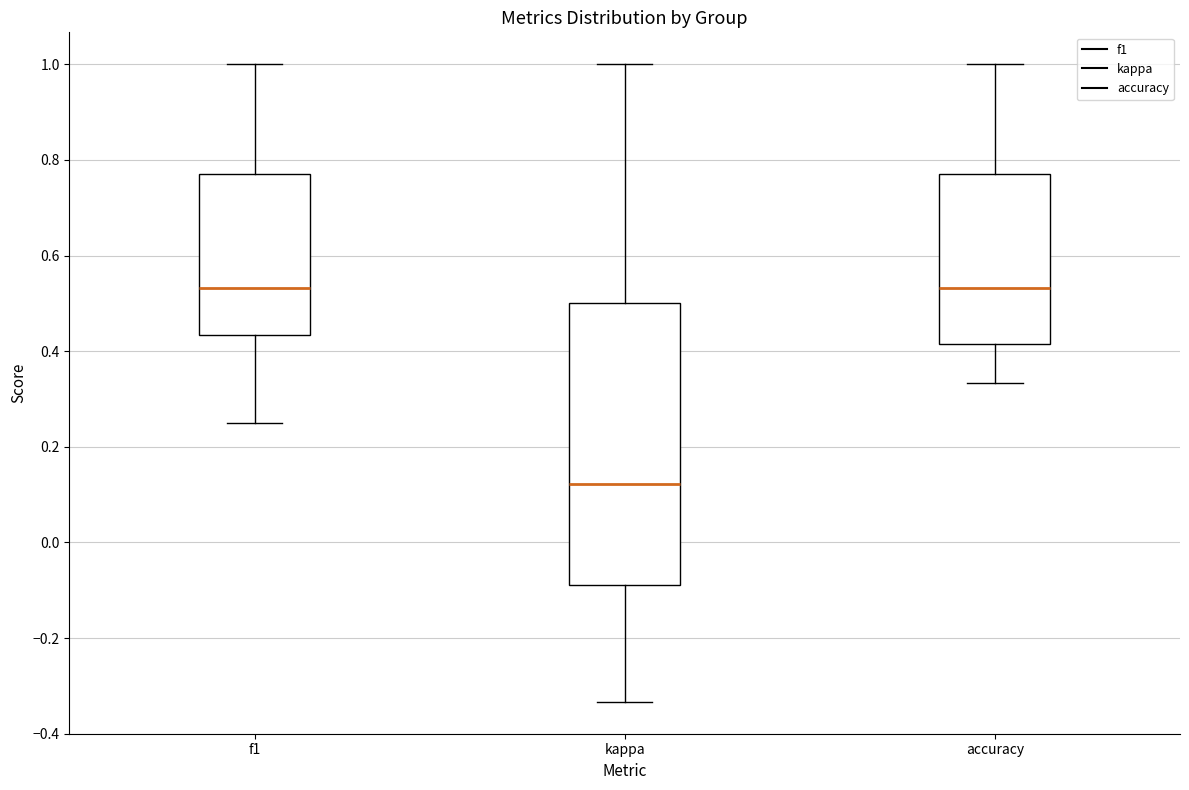

Reading left to right, transcribe this box plot: for each box, give where its median line is, the range the box spans, and where its two whiskers end, as read against the y-axis. The values are not printed on the chart, so give them approximately, as read against the axis.

f1: median 0.54, box 0.44 to 0.78, whiskers 0.26 to 1.00
kappa: median 0.12, box -0.08 to 0.50, whiskers -0.34 to 1.00
accuracy: median 0.54, box 0.42 to 0.78, whiskers 0.34 to 1.00